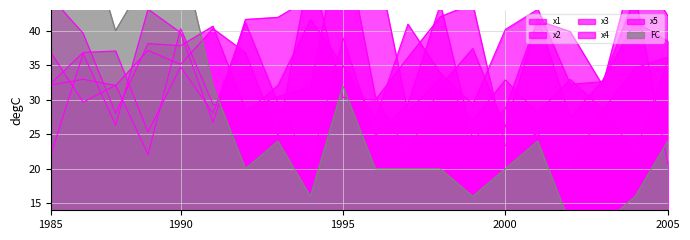

Does the chart have visible grid lines?

Yes